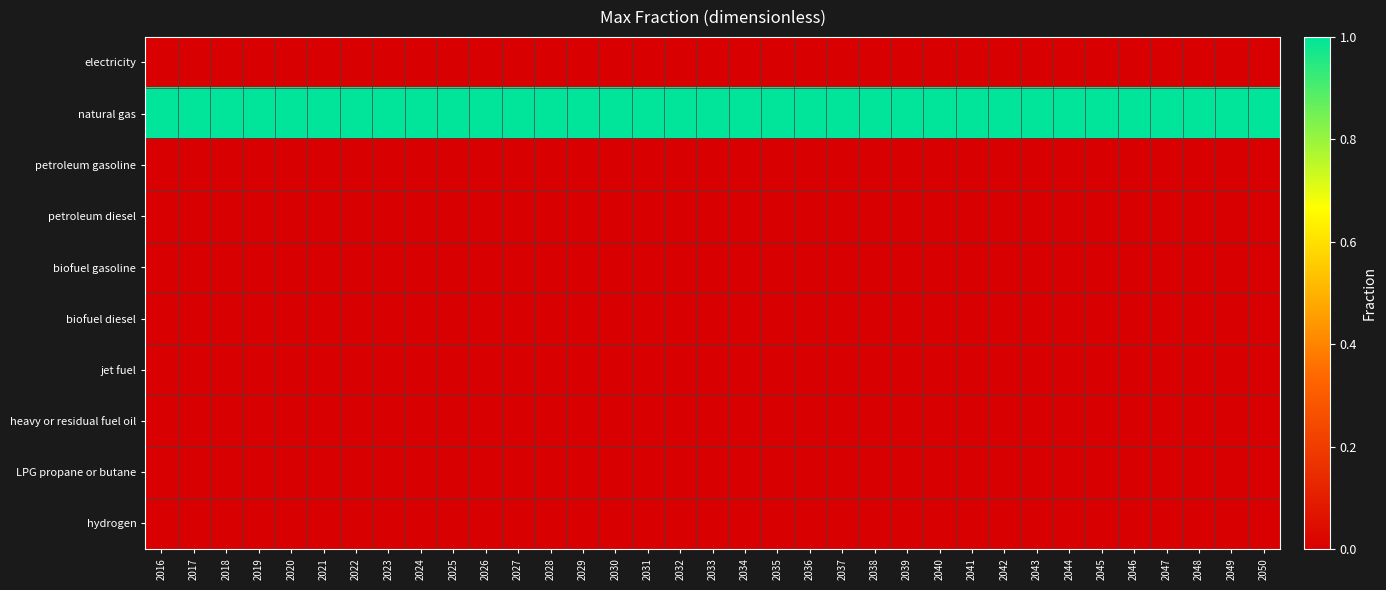

Reading left to right, transcribe all the data shown in this chart.

electricity: 2016=0	2017=0	2018=0	2019=0	2020=0	2021=0	2022=0	2023=0	2024=0	2025=0	2026=0	2027=0	2028=0	2029=0	2030=0	2031=0	2032=0	2033=0	2034=0	2035=0	2036=0	2037=0	2038=0	2039=0	2040=0	2041=0	2042=0	2043=0	2044=0	2045=0	2046=0	2047=0	2048=0	2049=0	2050=0
natural gas: 2016=1	2017=1	2018=1	2019=1	2020=1	2021=1	2022=1	2023=1	2024=1	2025=1	2026=1	2027=1	2028=1	2029=1	2030=1	2031=1	2032=1	2033=1	2034=1	2035=1	2036=1	2037=1	2038=1	2039=1	2040=1	2041=1	2042=1	2043=1	2044=1	2045=1	2046=1	2047=1	2048=1	2049=1	2050=1
petroleum gasoline: 2016=0	2017=0	2018=0	2019=0	2020=0	2021=0	2022=0	2023=0	2024=0	2025=0	2026=0	2027=0	2028=0	2029=0	2030=0	2031=0	2032=0	2033=0	2034=0	2035=0	2036=0	2037=0	2038=0	2039=0	2040=0	2041=0	2042=0	2043=0	2044=0	2045=0	2046=0	2047=0	2048=0	2049=0	2050=0
petroleum diesel: 2016=0	2017=0	2018=0	2019=0	2020=0	2021=0	2022=0	2023=0	2024=0	2025=0	2026=0	2027=0	2028=0	2029=0	2030=0	2031=0	2032=0	2033=0	2034=0	2035=0	2036=0	2037=0	2038=0	2039=0	2040=0	2041=0	2042=0	2043=0	2044=0	2045=0	2046=0	2047=0	2048=0	2049=0	2050=0
biofuel gasoline: 2016=0	2017=0	2018=0	2019=0	2020=0	2021=0	2022=0	2023=0	2024=0	2025=0	2026=0	2027=0	2028=0	2029=0	2030=0	2031=0	2032=0	2033=0	2034=0	2035=0	2036=0	2037=0	2038=0	2039=0	2040=0	2041=0	2042=0	2043=0	2044=0	2045=0	2046=0	2047=0	2048=0	2049=0	2050=0
biofuel diesel: 2016=0	2017=0	2018=0	2019=0	2020=0	2021=0	2022=0	2023=0	2024=0	2025=0	2026=0	2027=0	2028=0	2029=0	2030=0	2031=0	2032=0	2033=0	2034=0	2035=0	2036=0	2037=0	2038=0	2039=0	2040=0	2041=0	2042=0	2043=0	2044=0	2045=0	2046=0	2047=0	2048=0	2049=0	2050=0
jet fuel: 2016=0	2017=0	2018=0	2019=0	2020=0	2021=0	2022=0	2023=0	2024=0	2025=0	2026=0	2027=0	2028=0	2029=0	2030=0	2031=0	2032=0	2033=0	2034=0	2035=0	2036=0	2037=0	2038=0	2039=0	2040=0	2041=0	2042=0	2043=0	2044=0	2045=0	2046=0	2047=0	2048=0	2049=0	2050=0
heavy or residual fuel oil: 2016=0	2017=0	2018=0	2019=0	2020=0	2021=0	2022=0	2023=0	2024=0	2025=0	2026=0	2027=0	2028=0	2029=0	2030=0	2031=0	2032=0	2033=0	2034=0	2035=0	2036=0	2037=0	2038=0	2039=0	2040=0	2041=0	2042=0	2043=0	2044=0	2045=0	2046=0	2047=0	2048=0	2049=0	2050=0
LPG propane or butane: 2016=0	2017=0	2018=0	2019=0	2020=0	2021=0	2022=0	2023=0	2024=0	2025=0	2026=0	2027=0	2028=0	2029=0	2030=0	2031=0	2032=0	2033=0	2034=0	2035=0	2036=0	2037=0	2038=0	2039=0	2040=0	2041=0	2042=0	2043=0	2044=0	2045=0	2046=0	2047=0	2048=0	2049=0	2050=0
hydrogen: 2016=0	2017=0	2018=0	2019=0	2020=0	2021=0	2022=0	2023=0	2024=0	2025=0	2026=0	2027=0	2028=0	2029=0	2030=0	2031=0	2032=0	2033=0	2034=0	2035=0	2036=0	2037=0	2038=0	2039=0	2040=0	2041=0	2042=0	2043=0	2044=0	2045=0	2046=0	2047=0	2048=0	2049=0	2050=0